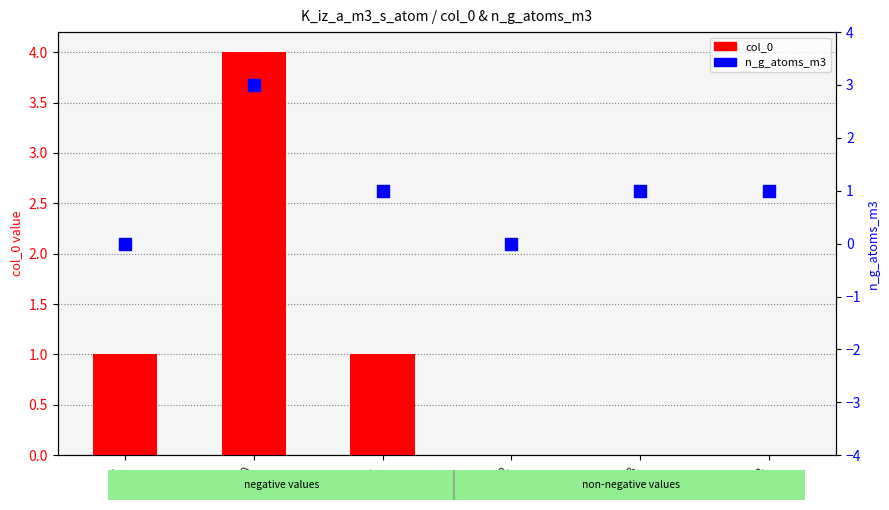

Which series has the widest spread of Y values?

col_0 (count)